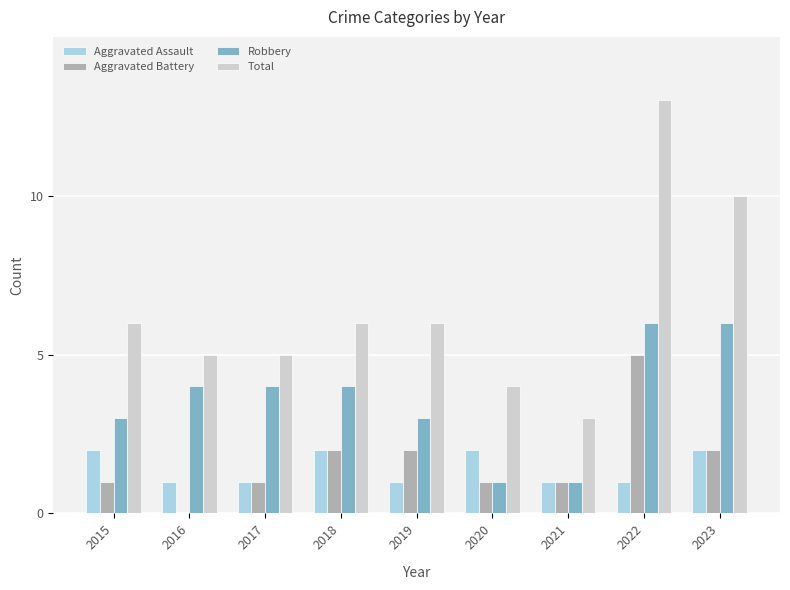

What are all the series names shown in the legend?

Aggravated Assault, Aggravated Battery, Robbery, Total